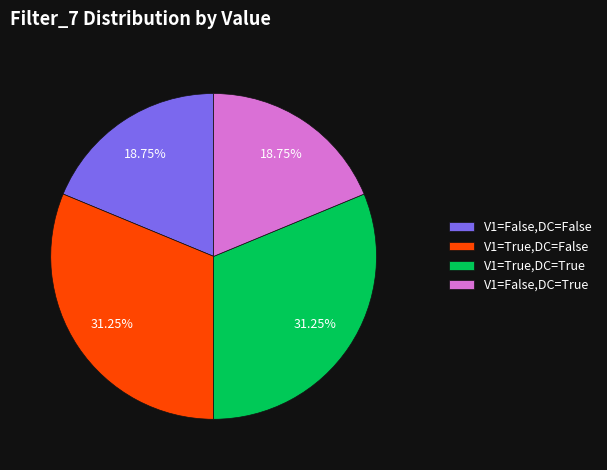

Approximately how many times larger is the value at V1=False,DC=True compared to V1=False,DC=False?

1.0